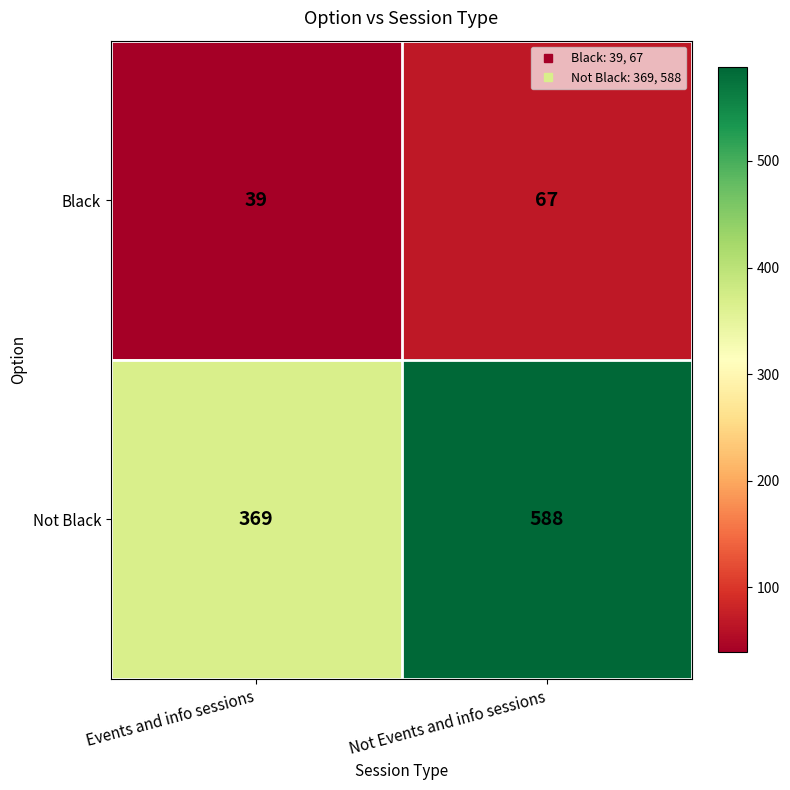

Which label corresponds to the smallest value in the chart?

Events and info sessions